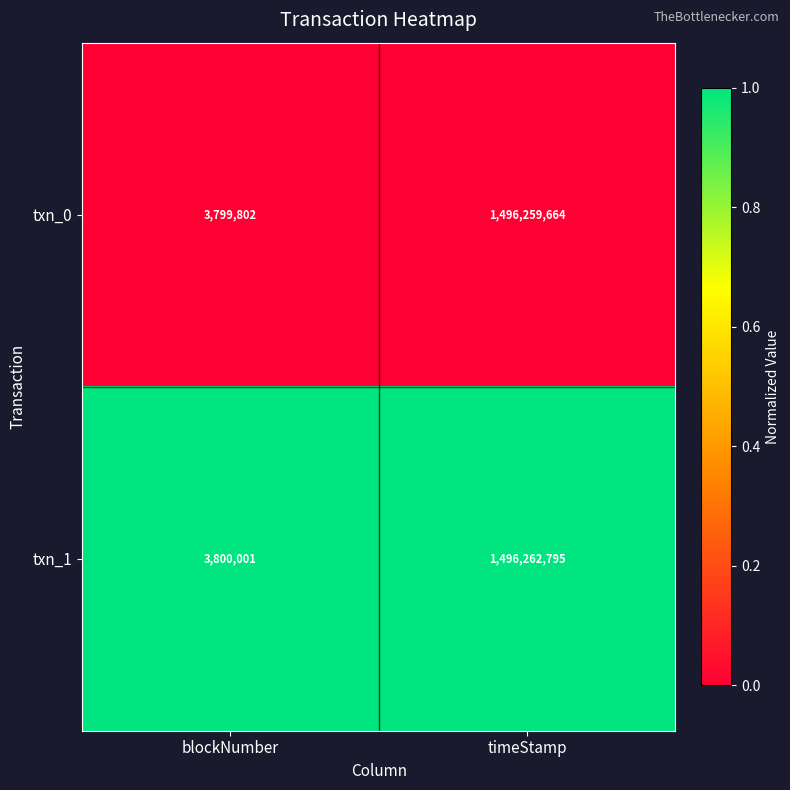

Rank the series by their maximum value, from highest to lowest.

txn_1, txn_0